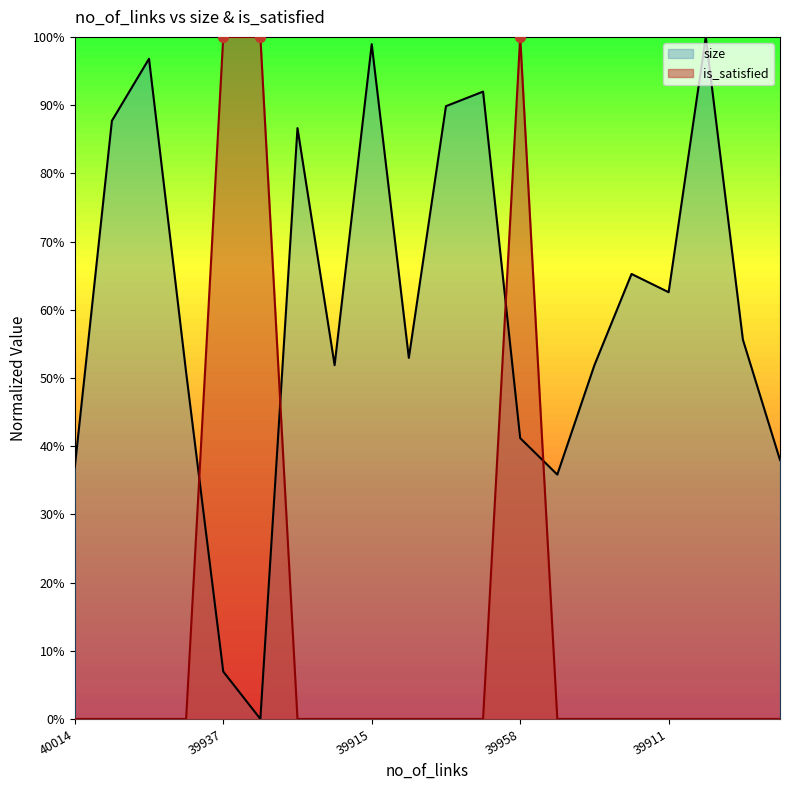

Which series reaches the maximum Y coordinate?

size